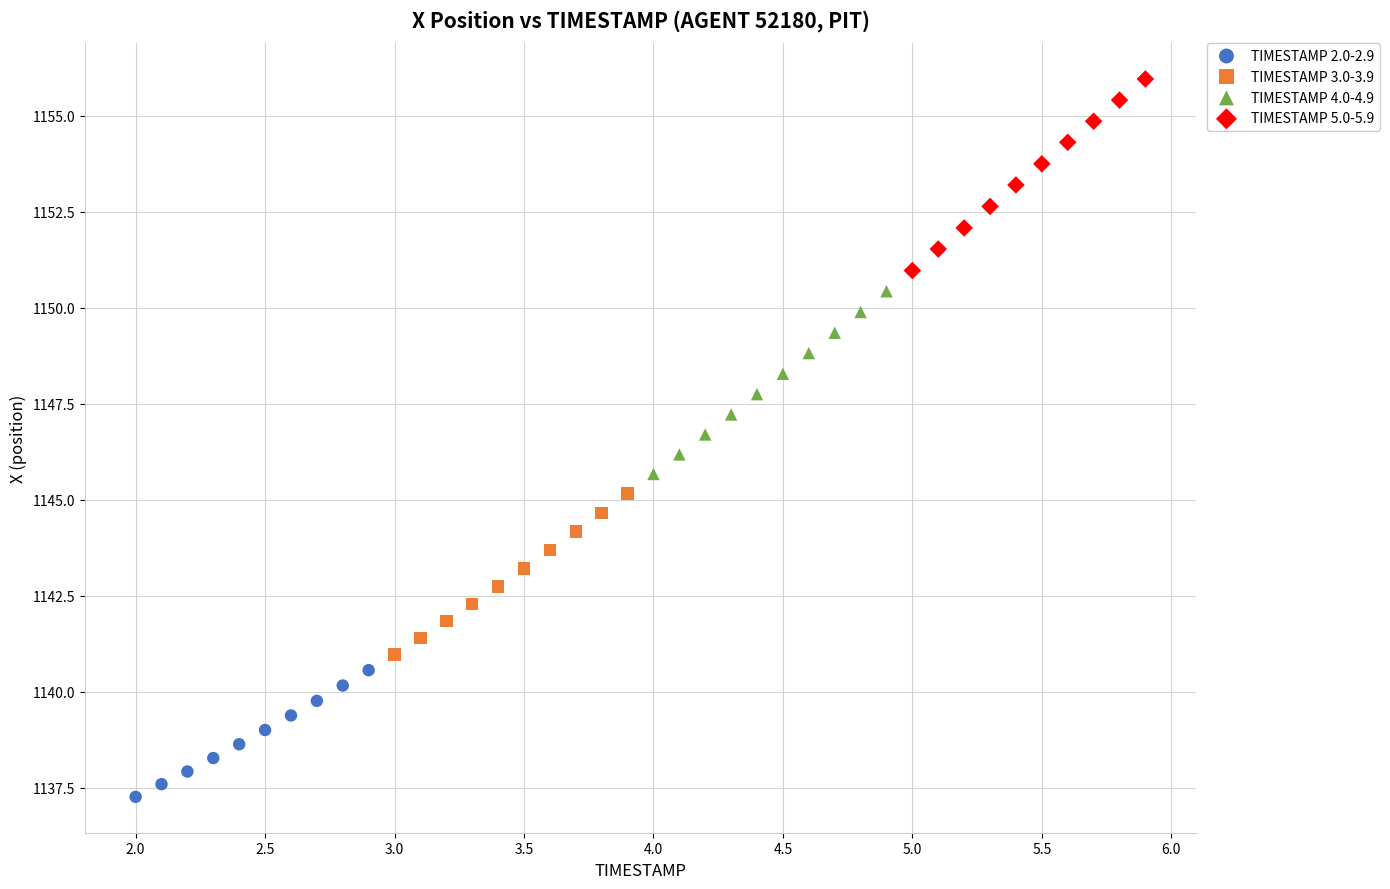

Which series reaches the maximum Y coordinate?

TIMESTAMP 5.0-5.9